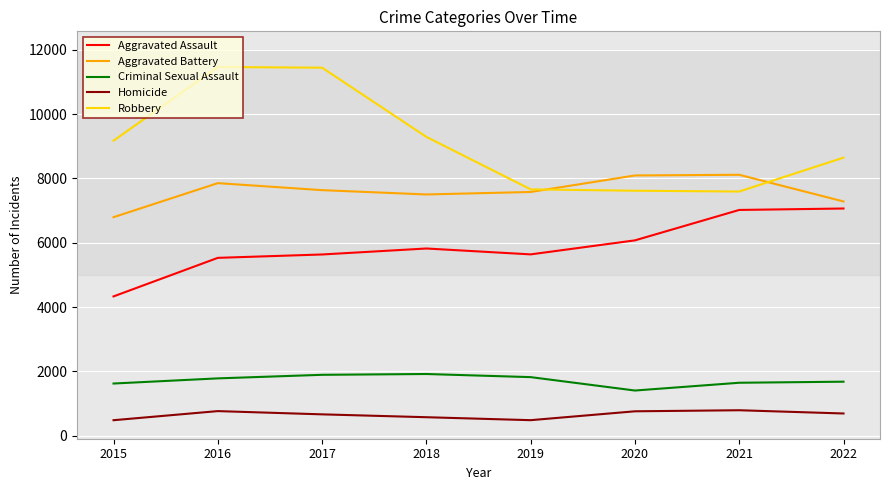

List the series in order of their peak value, highest first.

Robbery, Aggravated Battery, Aggravated Assault, Criminal Sexual Assault, Homicide